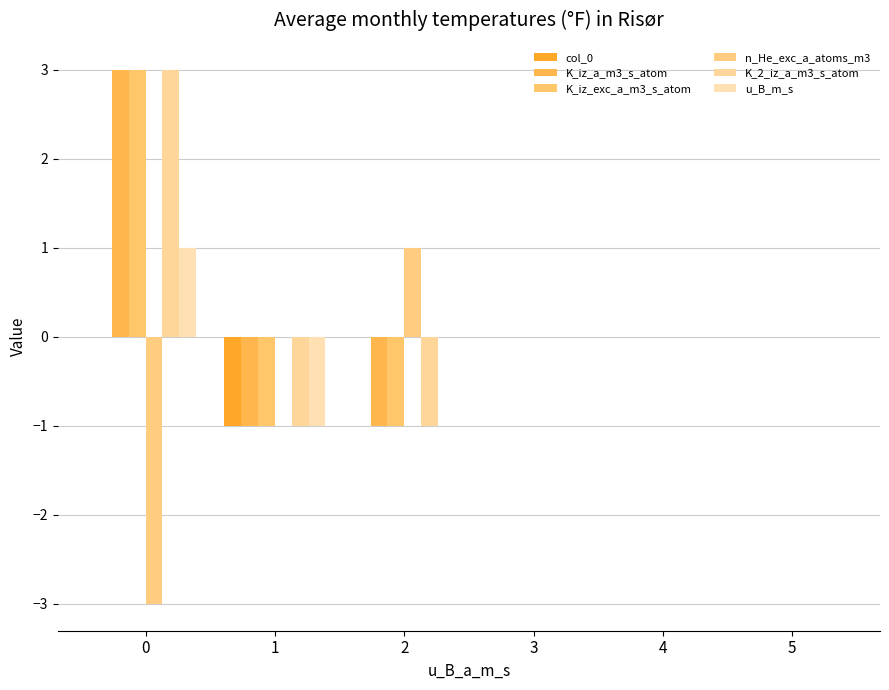

Does the chart contain stacked bars?

No